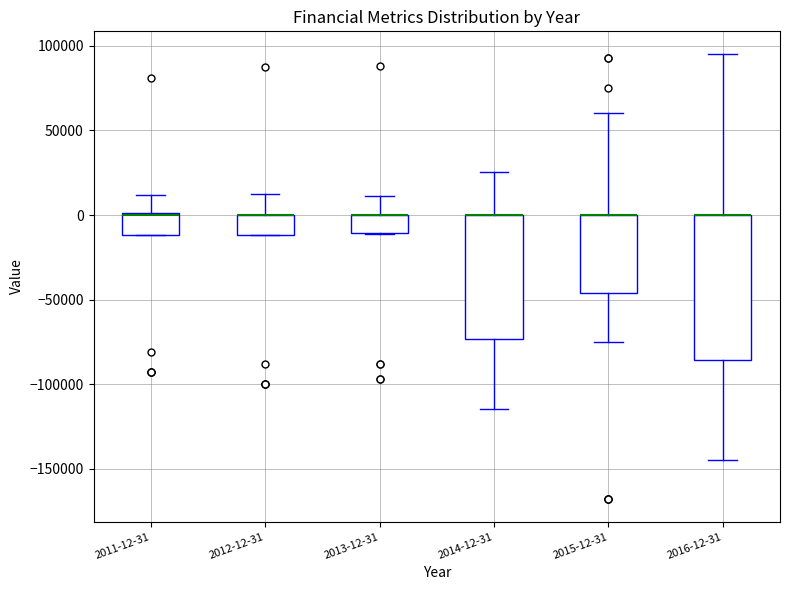

Comparing the boxes themselves (not the whiskers), which one is the tallest?

2016-12-31